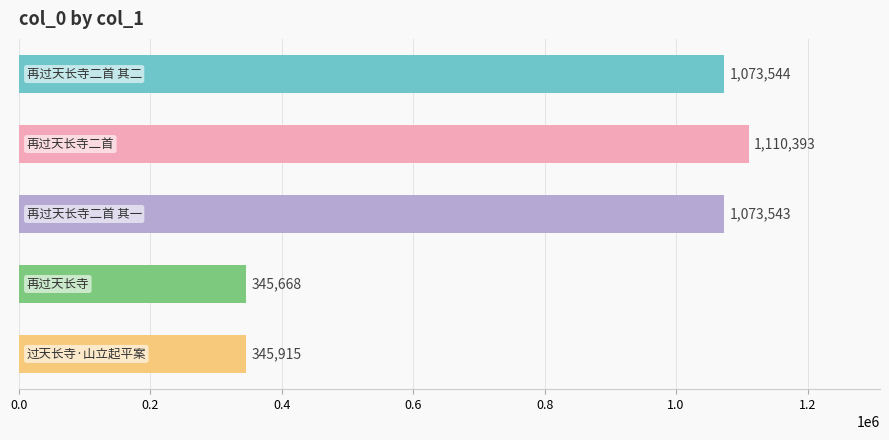

What is the value of the 5th bar from the top?

345915